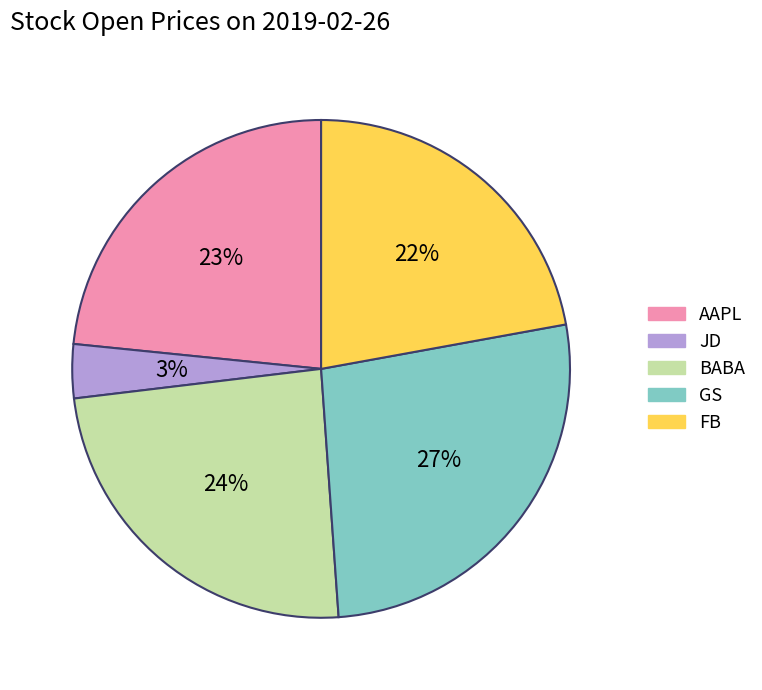

Is it true that JD is 11% of the pie?

False